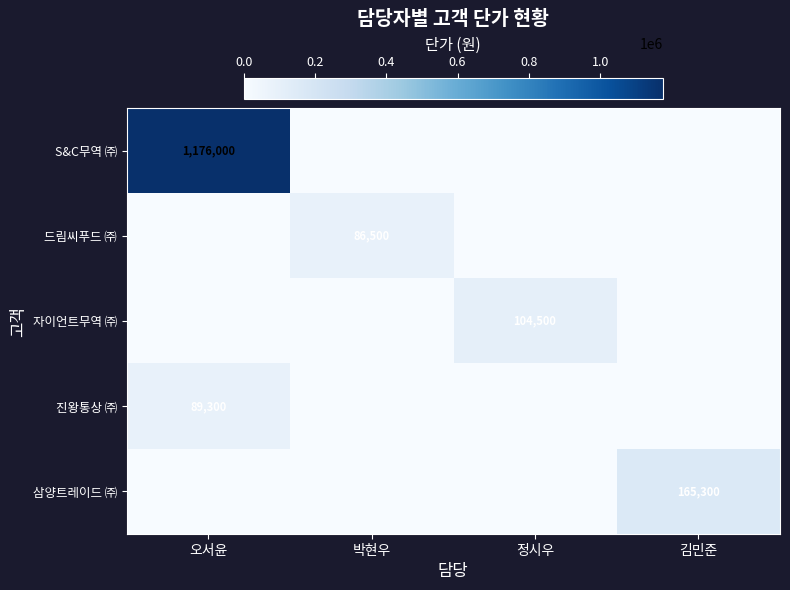

The value of S&C무역 ㈜ at 오서윤 is 1679236. True or false?

False